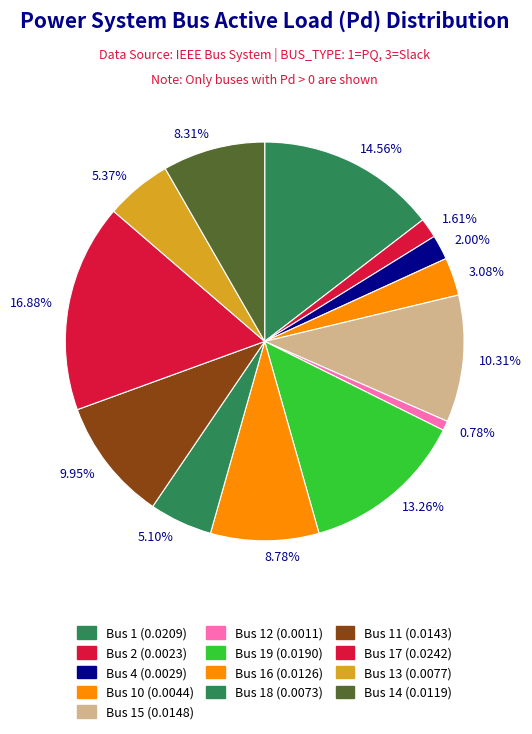

To the nearest percent, what is the difference between the largest and smallest slice percentages?

16%